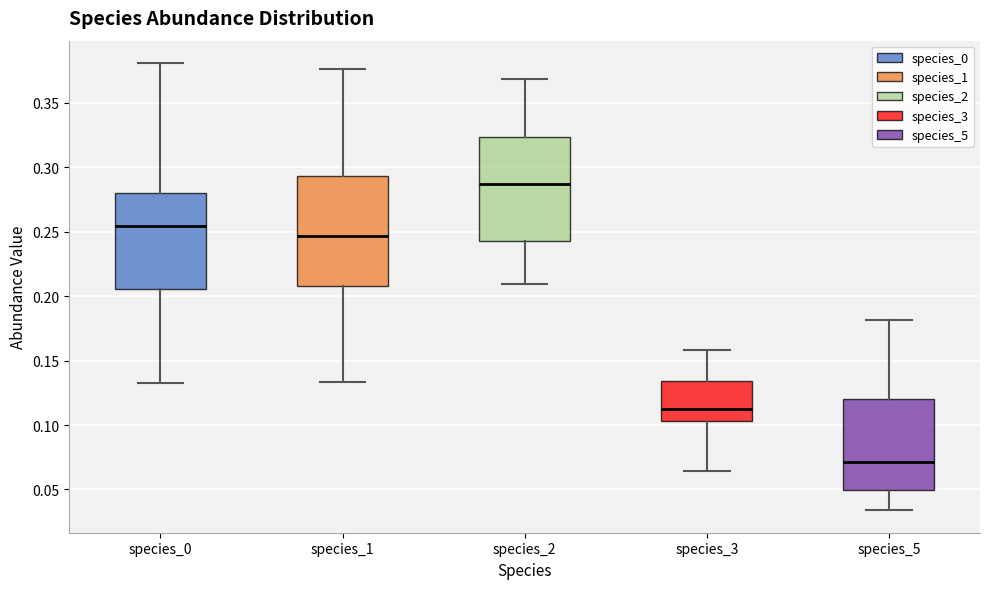

Which box has the lowest median line?

species_5